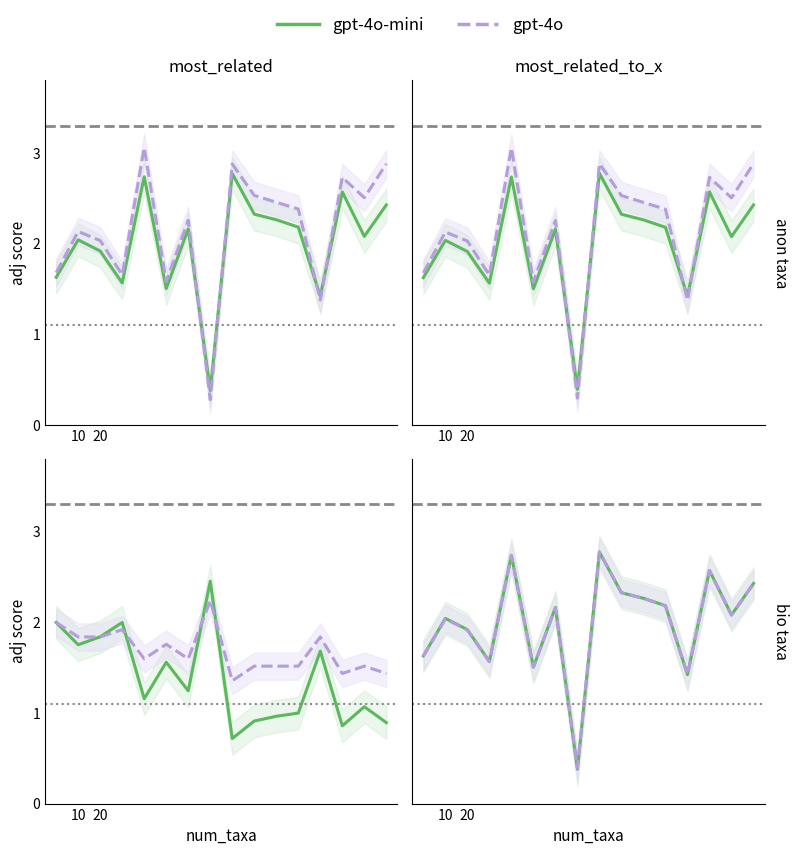

In gpt-4o, how many points are lower than both neighbors (excluding endpoints)?

5